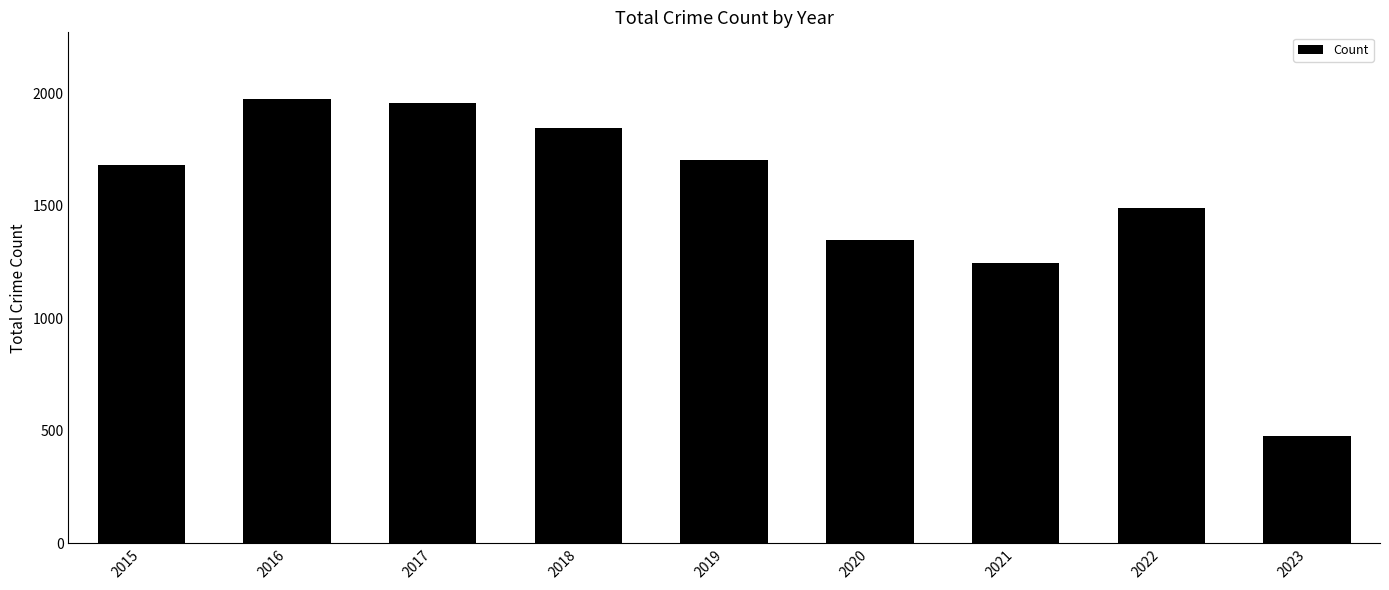

The value at 2022 is 1492. True or false?

True